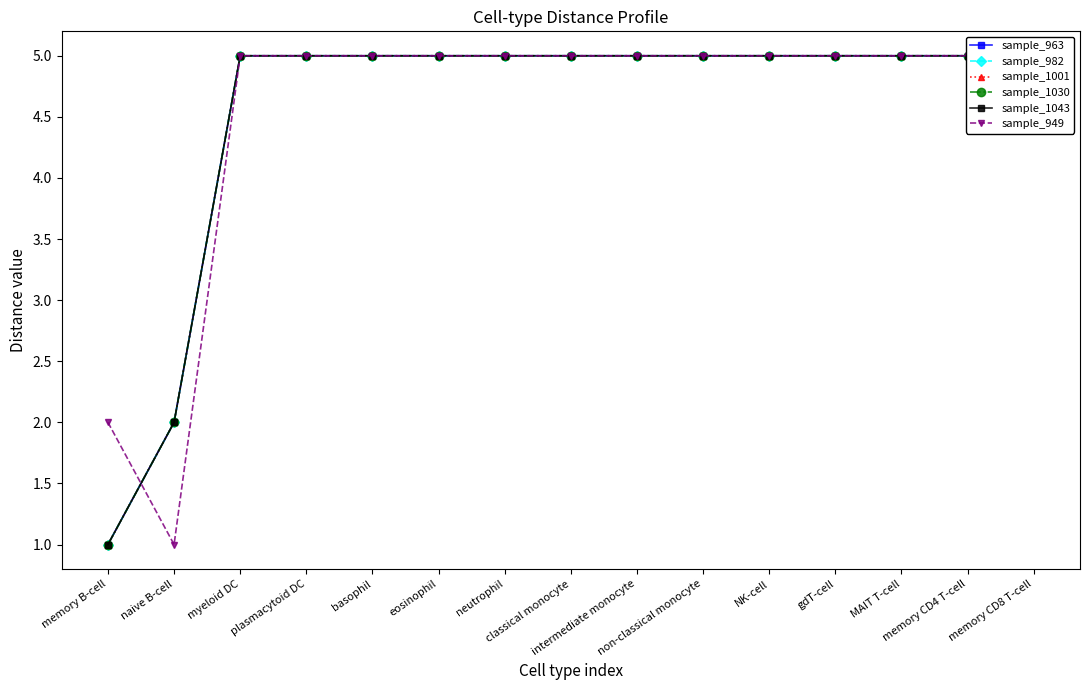

Rank the categories by sample_1001 value from lowest to highest.

memory B-cell, naive B-cell, myeloid DC, plasmacytoid DC, basophil, eosinophil, neutrophil, classical monocyte, intermediate monocyte, non-classical monocyte, NK-cell, gdT-cell, MAIT T-cell, memory CD4 T-cell, memory CD8 T-cell